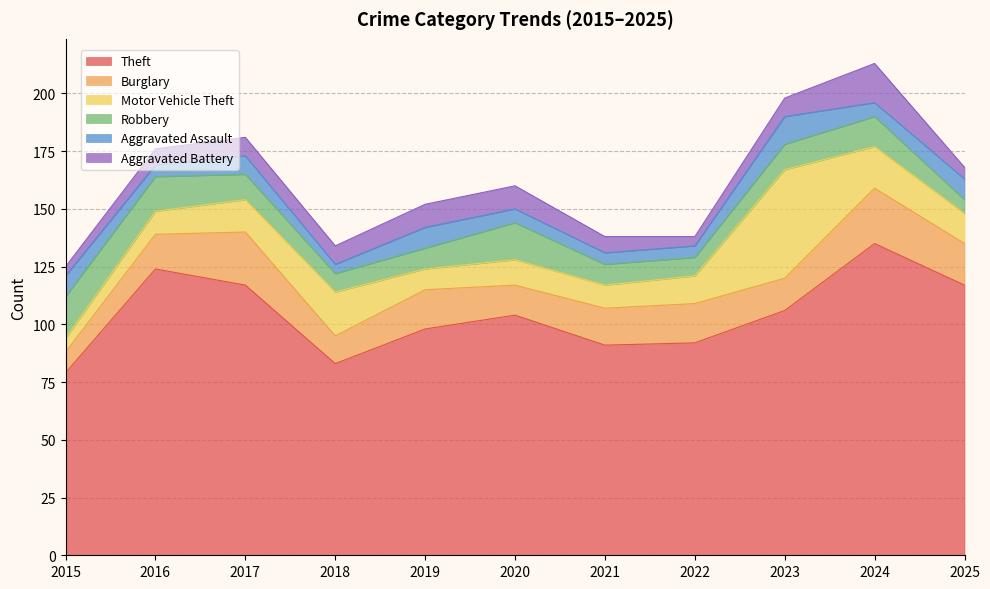

True or false: Aggravated Battery has more than 2 points higher than both neighbors.

False